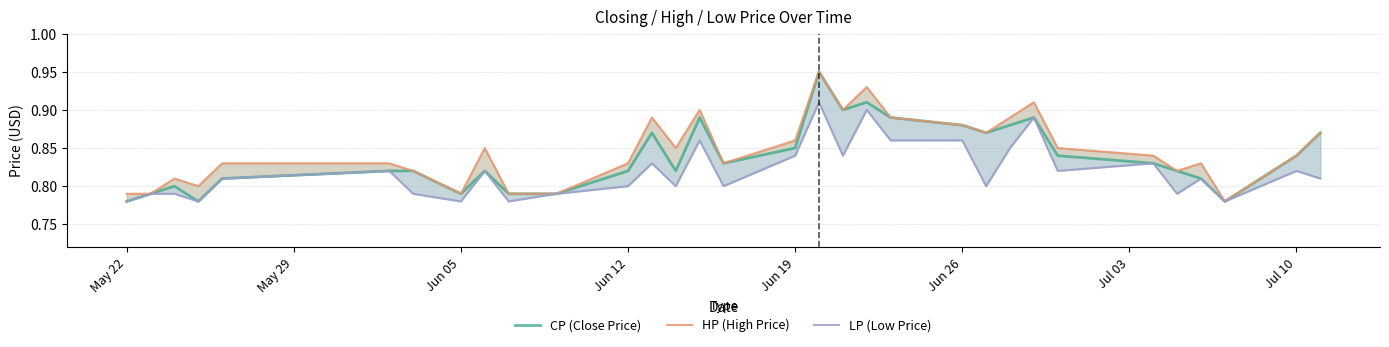

What is the difference between the second highest and minimum values in the CP (Close Price) series?

0.1